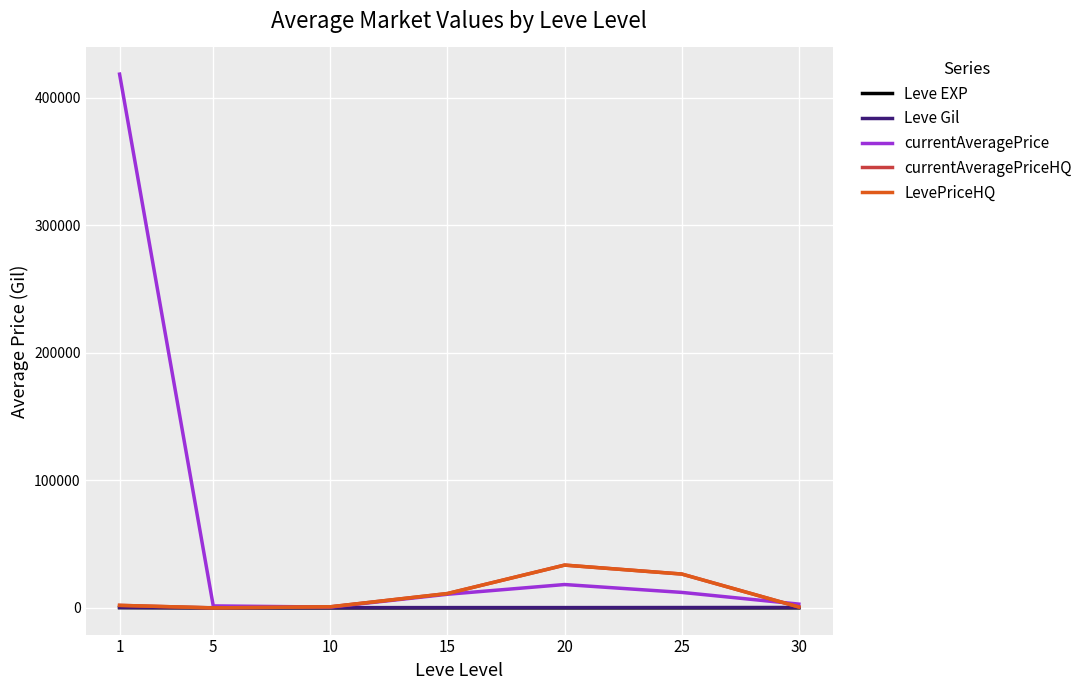

At which category does Leve EXP reach its first local peak?

15